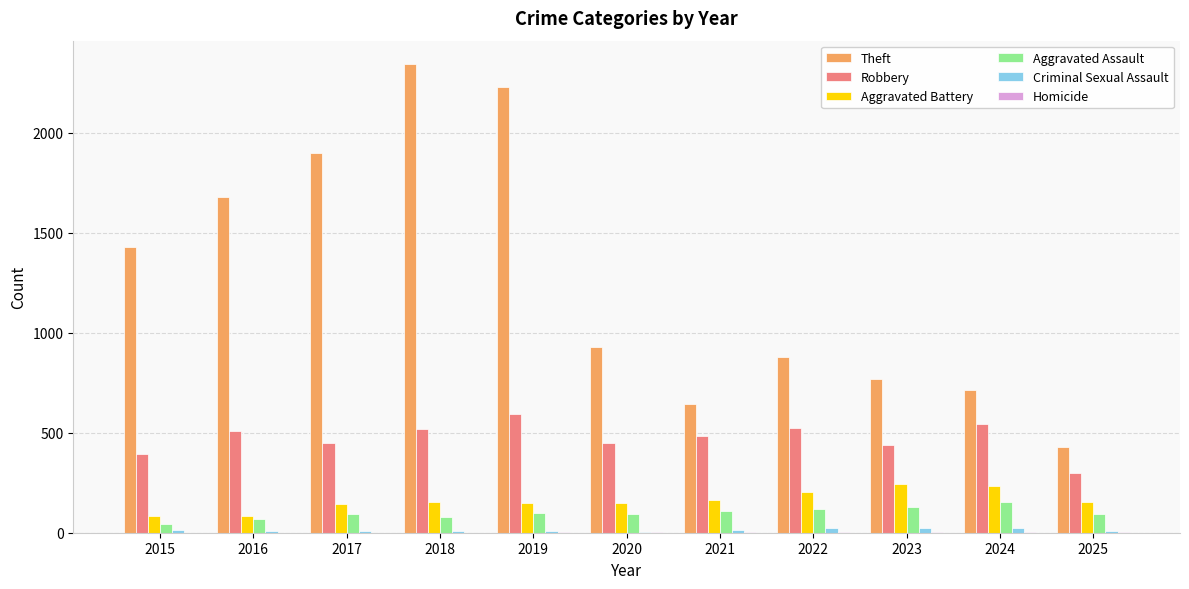

Which series has the largest total across all categories?

Theft